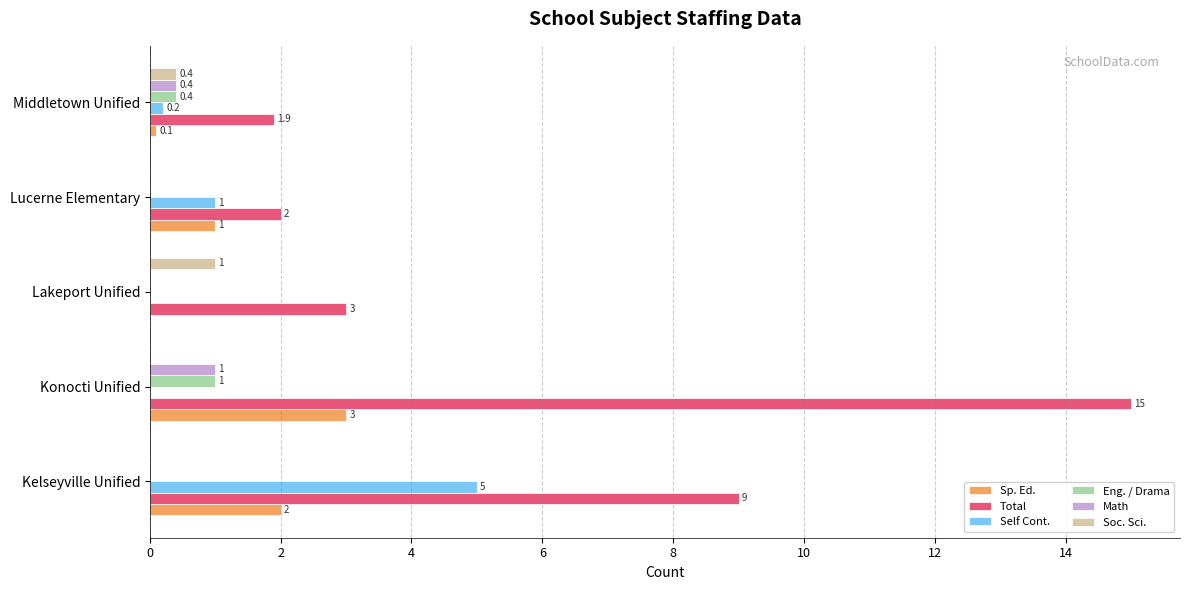

The Total series shows 0.5 at Lucerne Elementary. True or false?

False